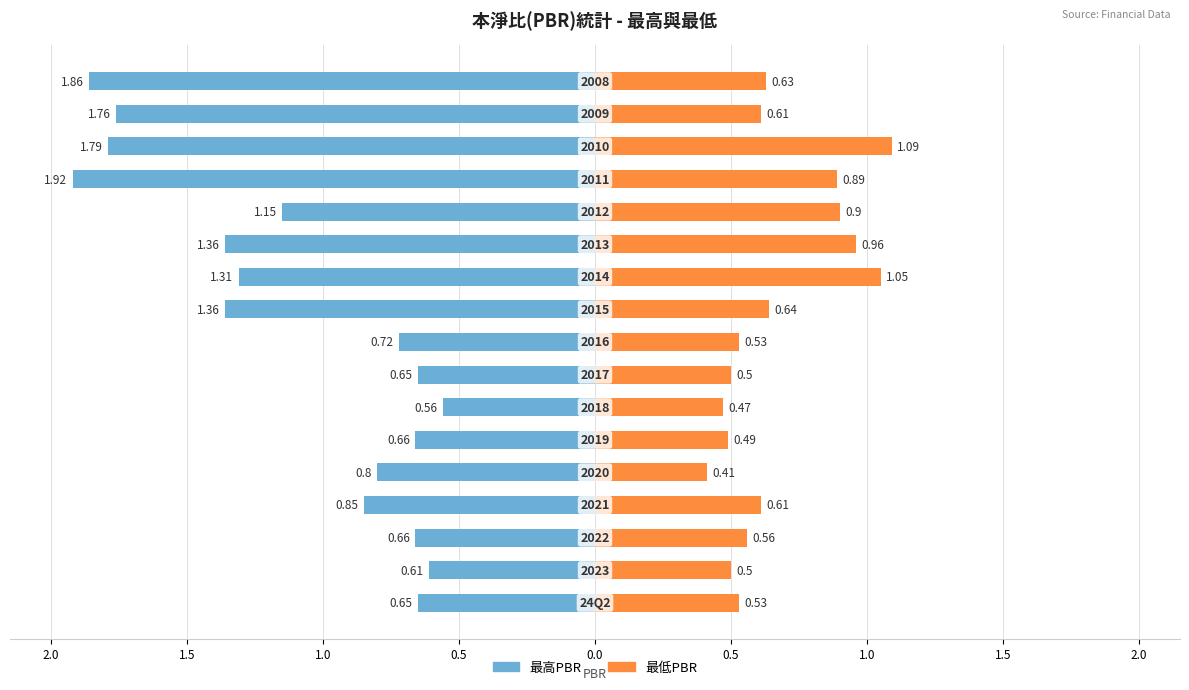

At how many categories does at least one series exceed 0?

17